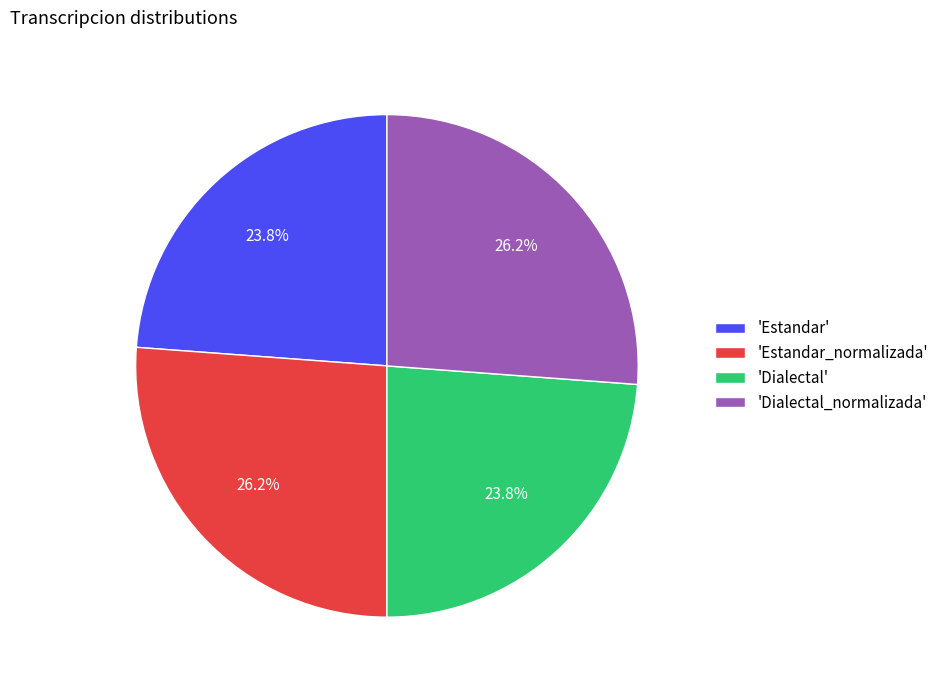

What percentage is NOT represented by 'Estandar_normalizada'?

73.8%